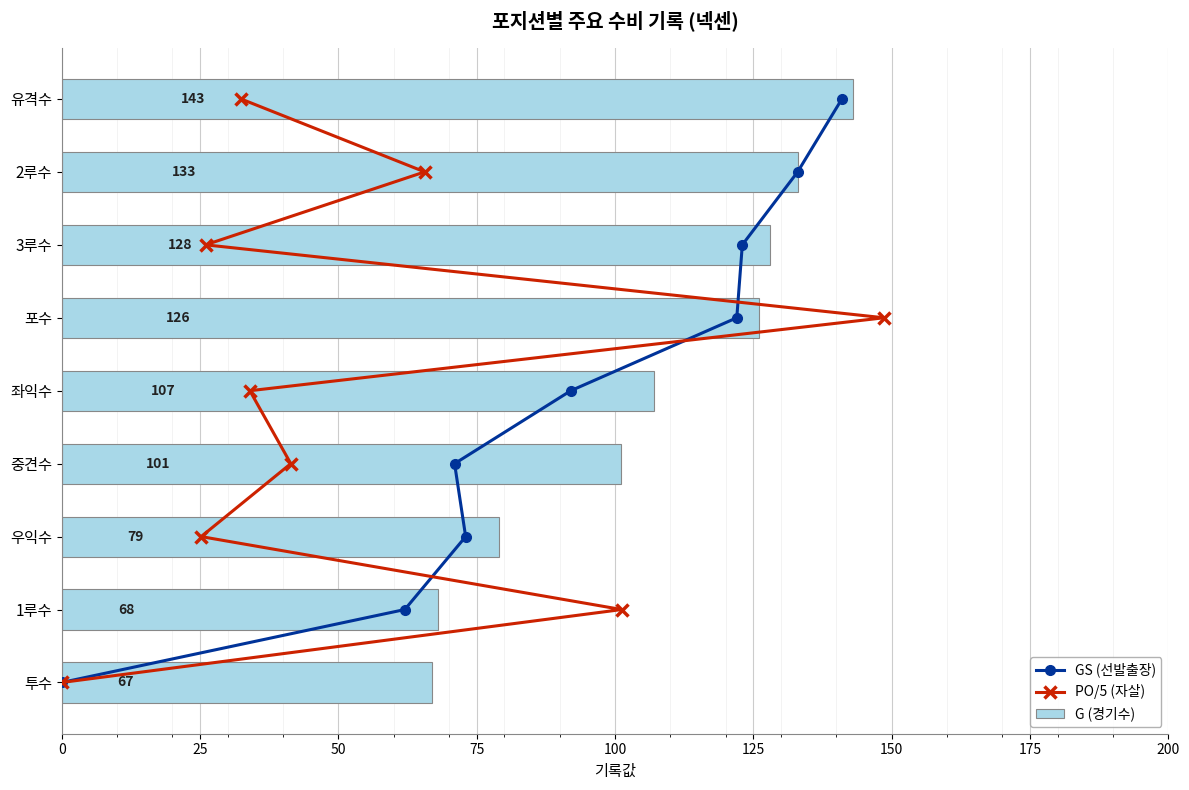

What are all the series names shown in the legend?

GS (선발출장), PO/5 (자살), G (경기수)